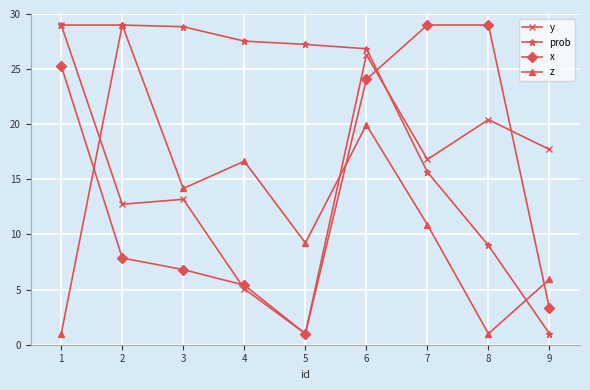

What is the lowest value of the y series?

1.0